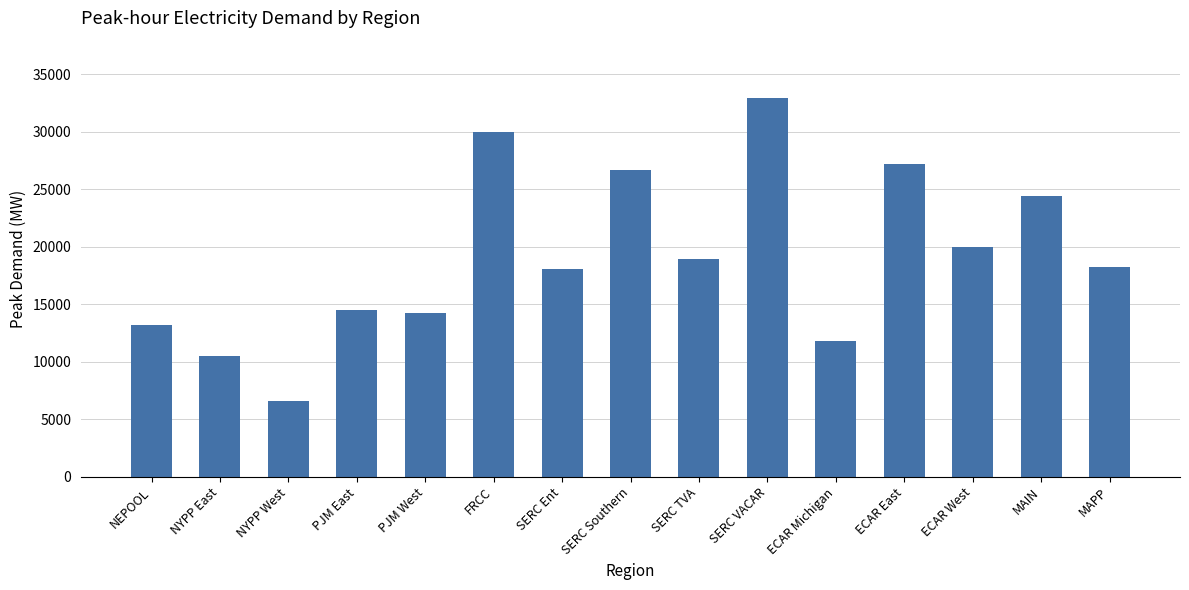

Is it true that the value at SERC VACAR is 32966.8?

True